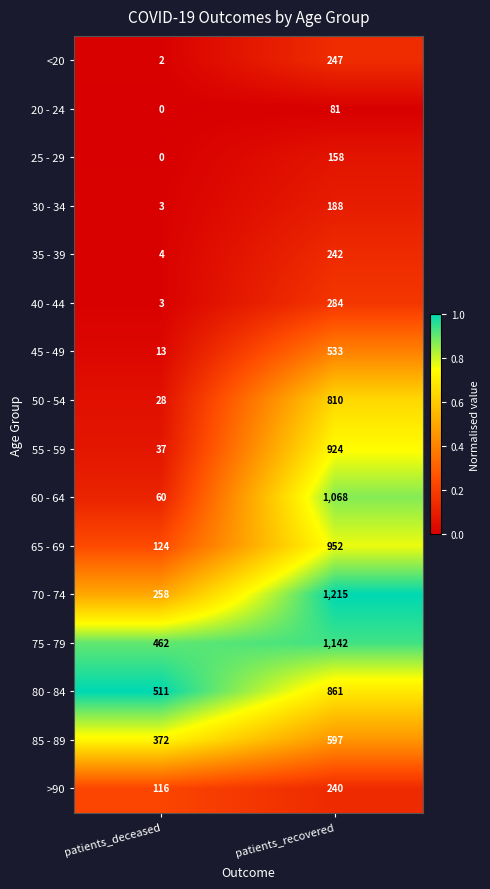

The value of 30 - 34 at patients_recovered is 188. True or false?

True